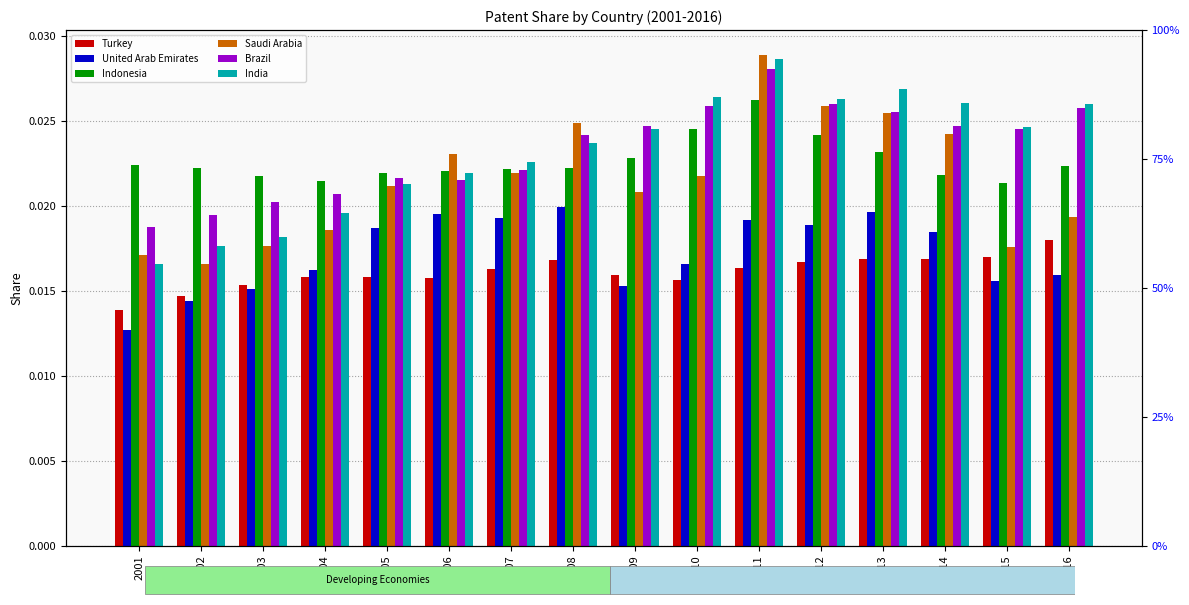

The Indonesia series shows 0.0 at 2006. True or false?

True